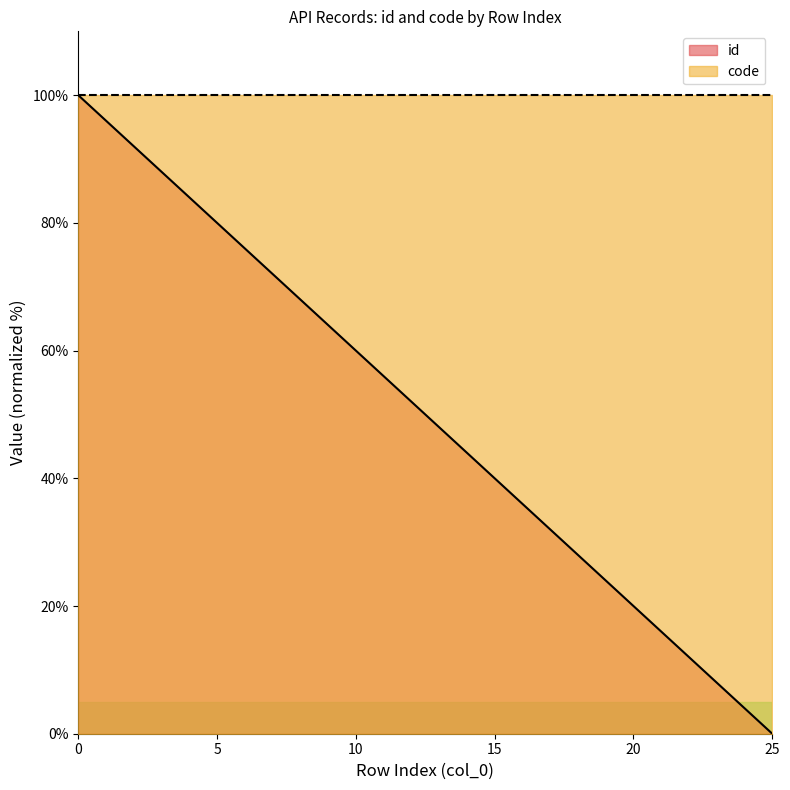

Reading left to right, what are all the values shown in this chart?

0=100.0	1=96.0	2=92.0	3=88.0	4=84.0	5=80.0	6=76.0	7=72.0	8=68.0	9=64.0	10=60.0	11=56.0	12=52.0	13=48.0	14=44.0	15=40.0	16=36.0	17=32.0	18=28.0	19=24.0	20=20.0	21=16.0	22=12.0	23=8.0	24=4.0	25=0.0